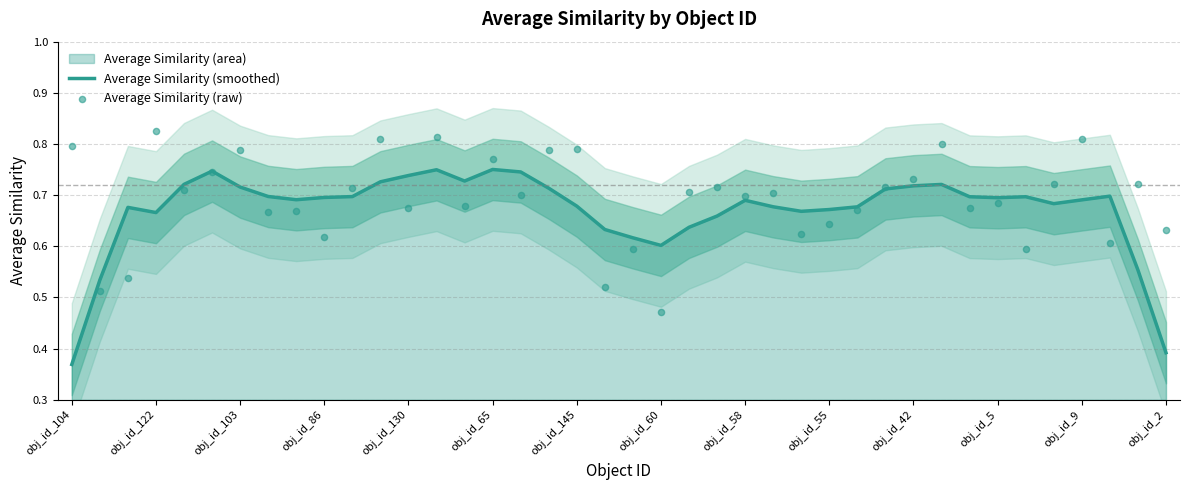

Which series has the largest total across all categories?

Average Similarity (raw)